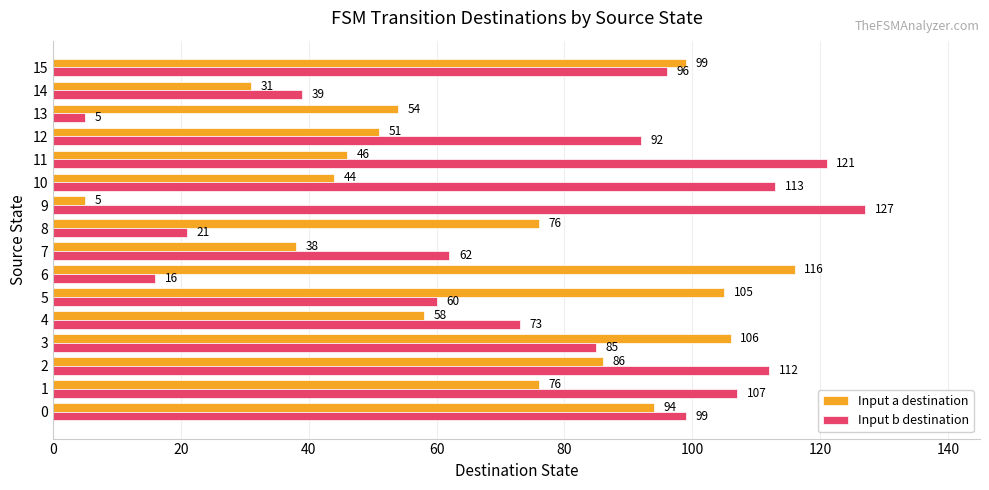

List the series in order of their overall mean, highest first.

Input b destination, Input a destination